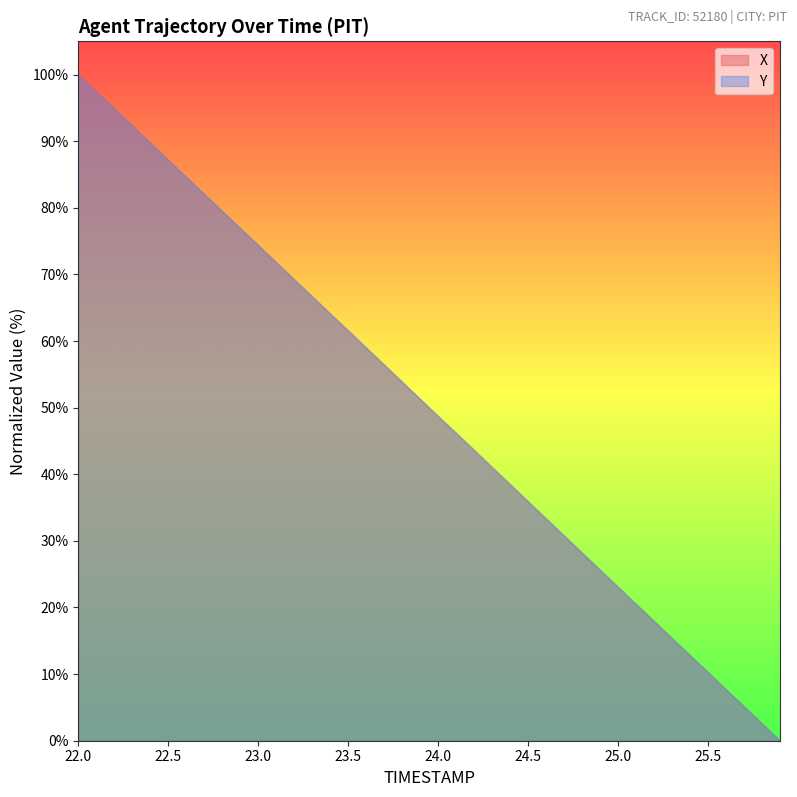

What position from the left is 22.0?

1